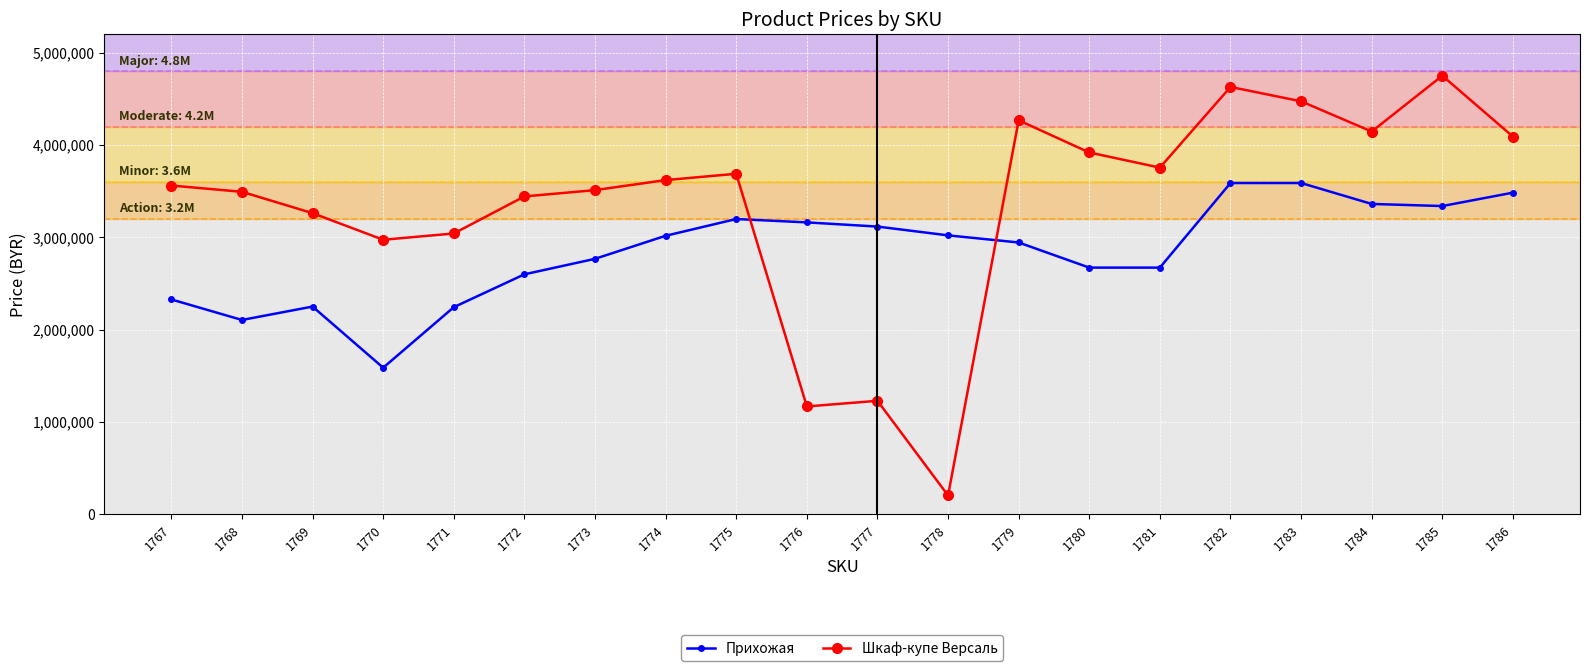

What is the value of the Шкаф-купе Версаль point at the 3rd from the left?

3261400